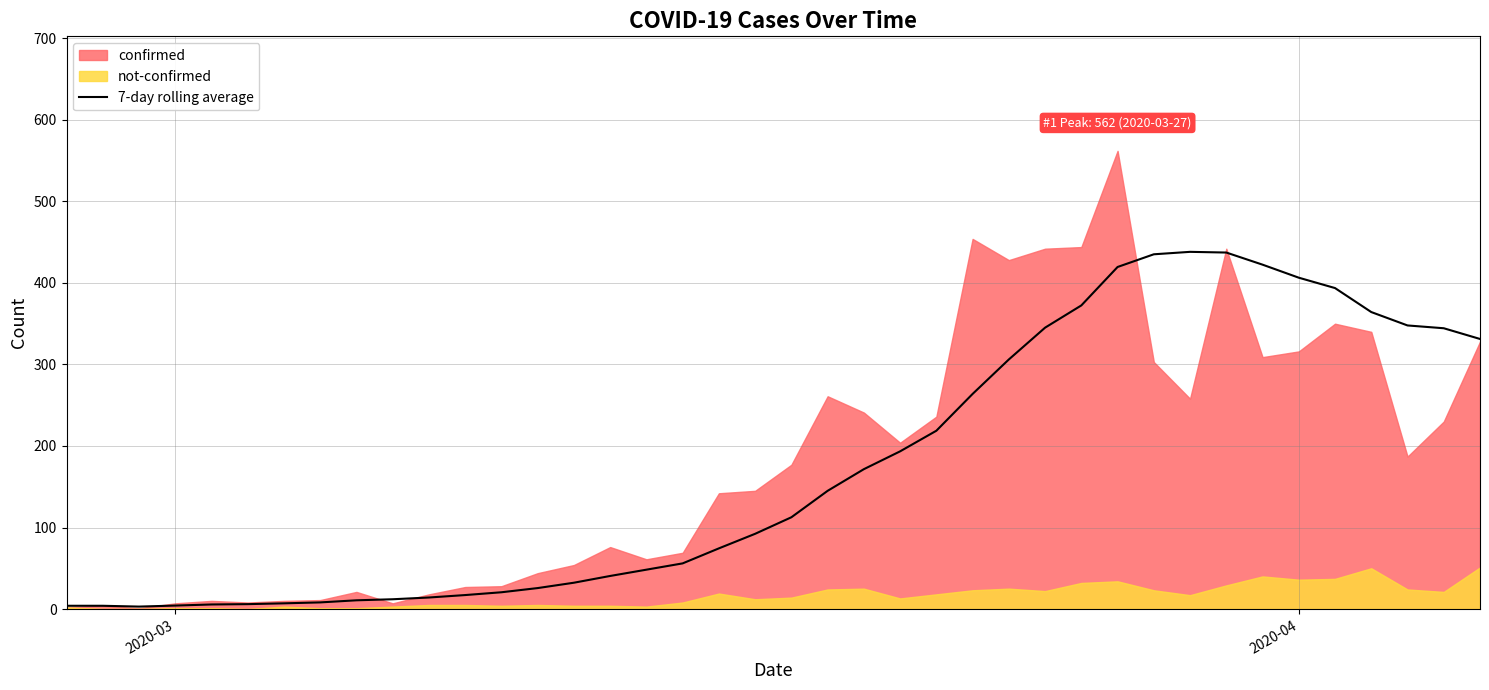

What is the maximum value for 7-day rolling average?

438.1